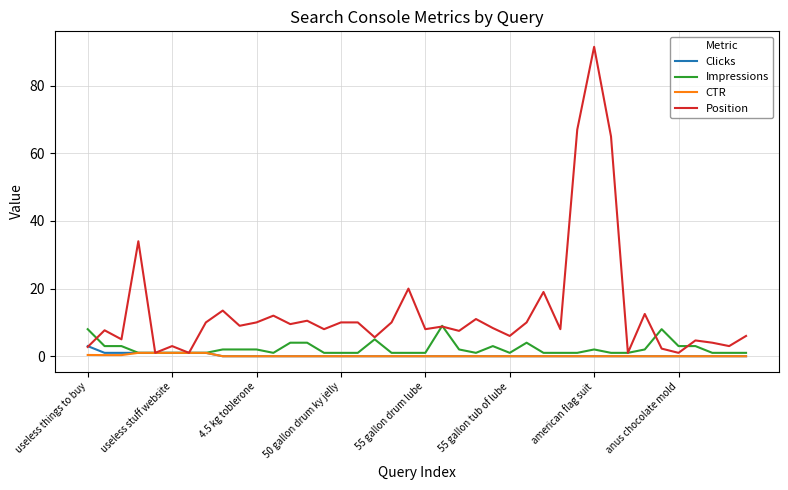

Which series has the largest total across all categories?

Position